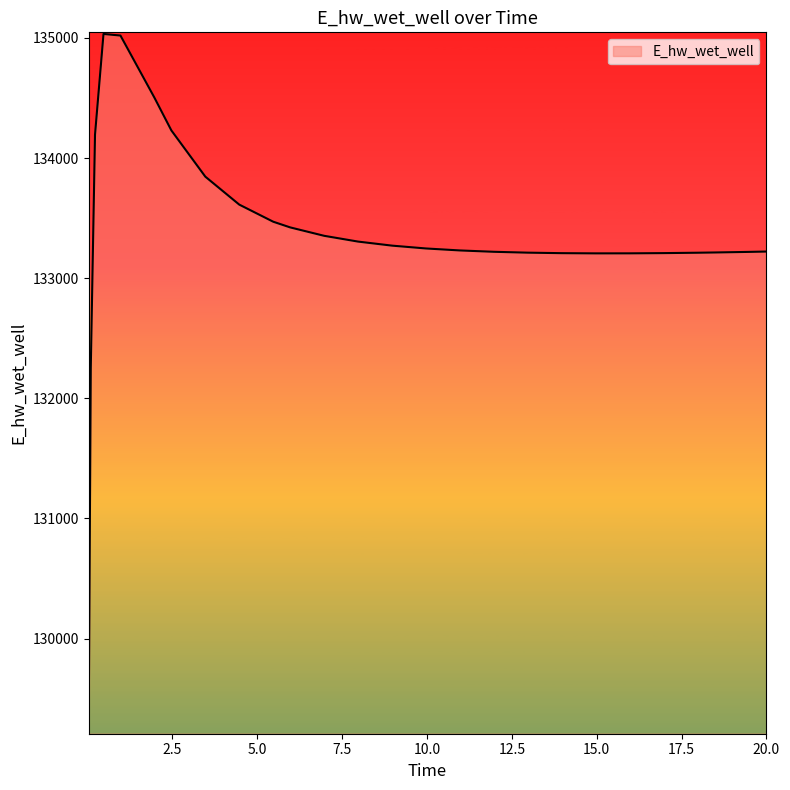

What is the difference between the maximum and minimum values?

5811.9